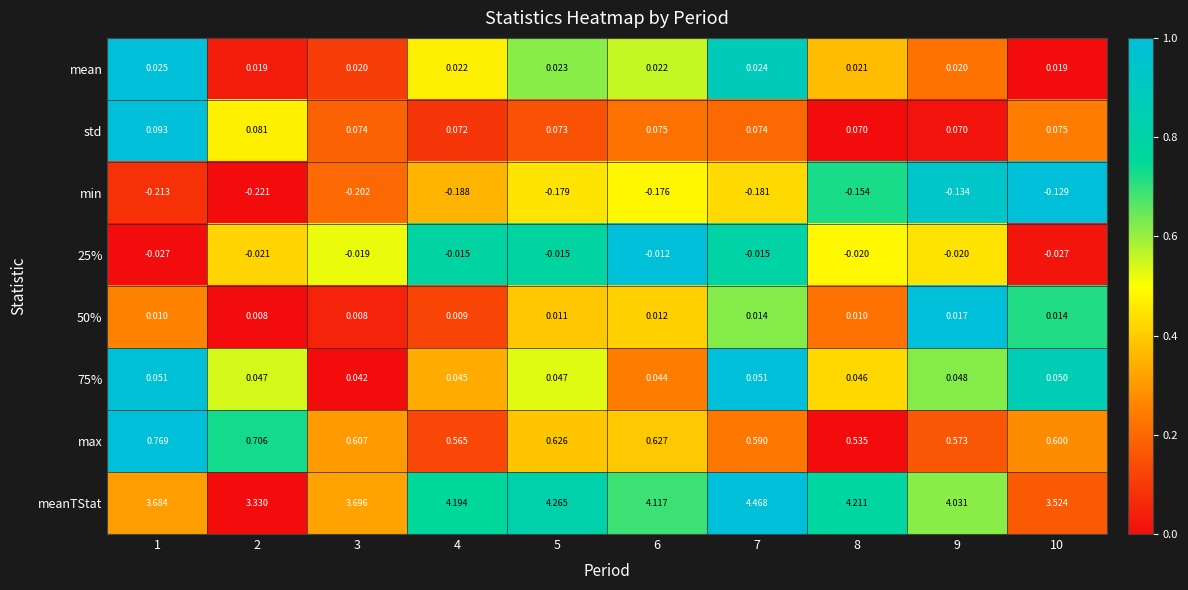

Which series has the largest total across all categories?

meanTStat